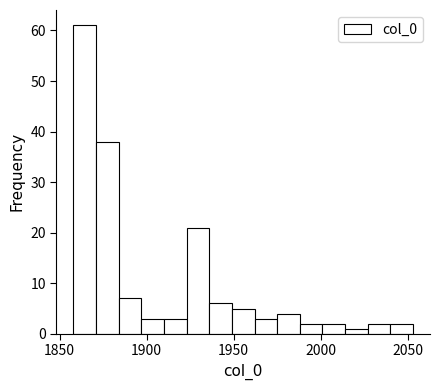

Read against the x-axis, roughly where is the centre of the tallest bar?

1865